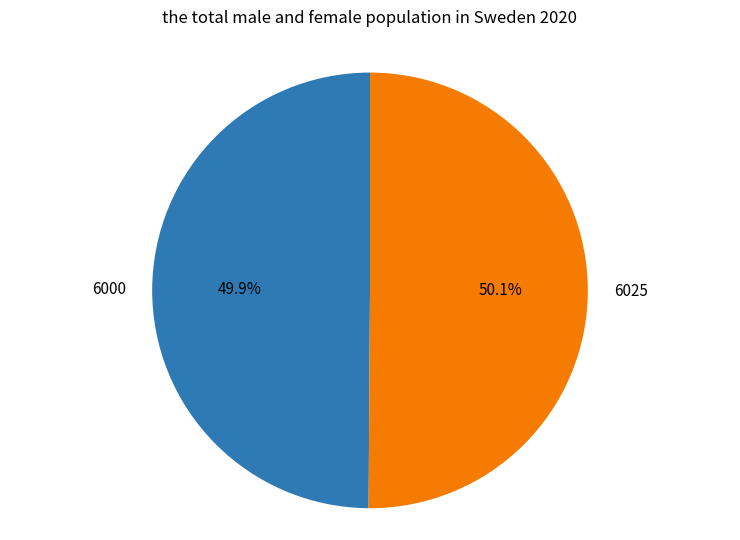

Approximately how many times larger is the value at 6000 compared to 6025?

1.0